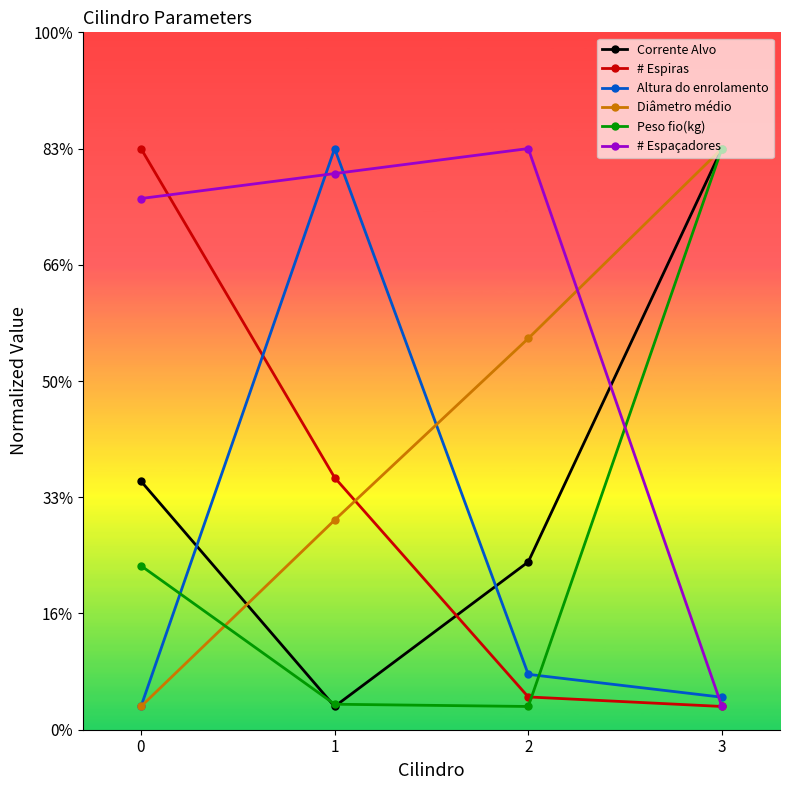

Does the chart have visible grid lines?

No